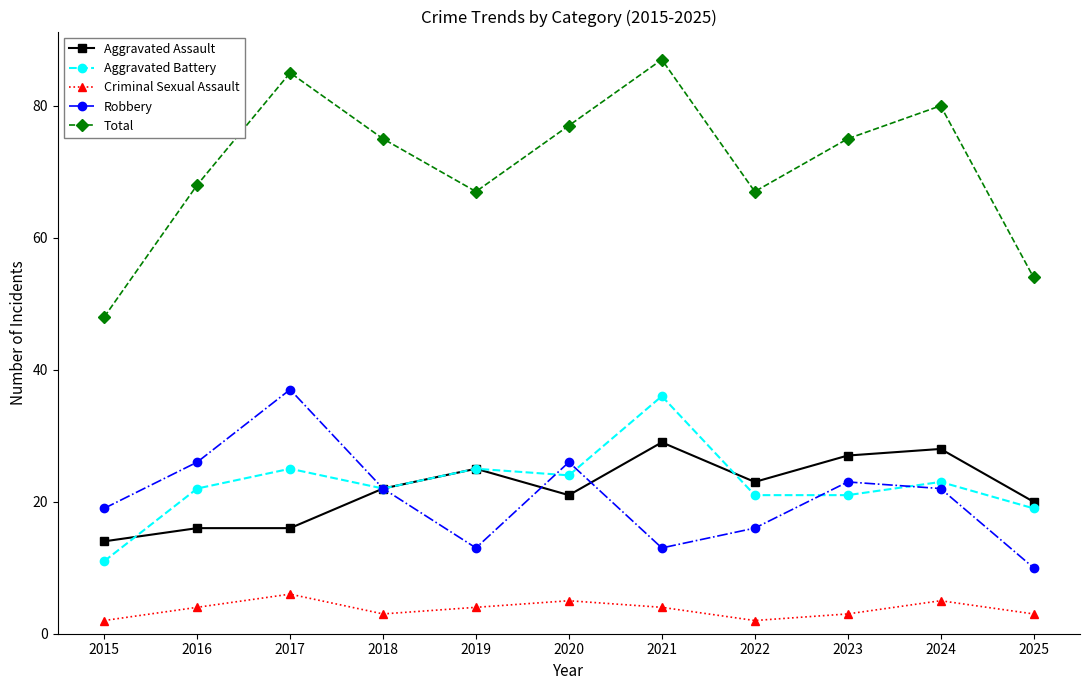

True or false: Total and Criminal Sexual Assault intersect in this chart.

False